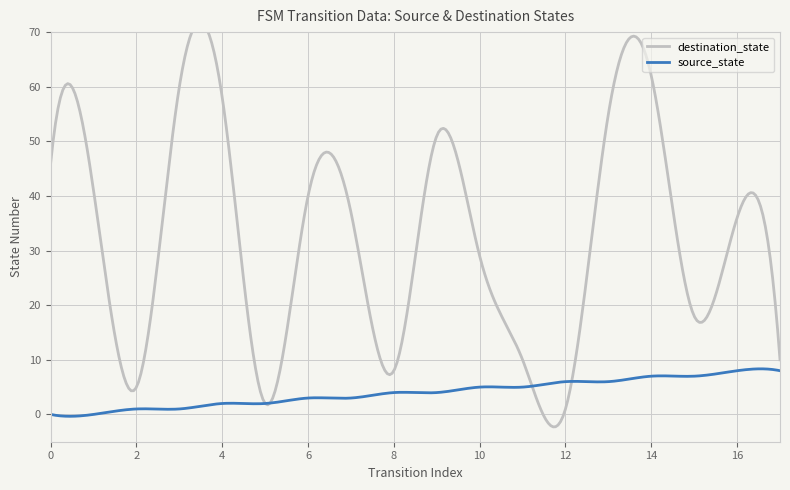

What is the value of the source_state point at the 5th from the left?

2